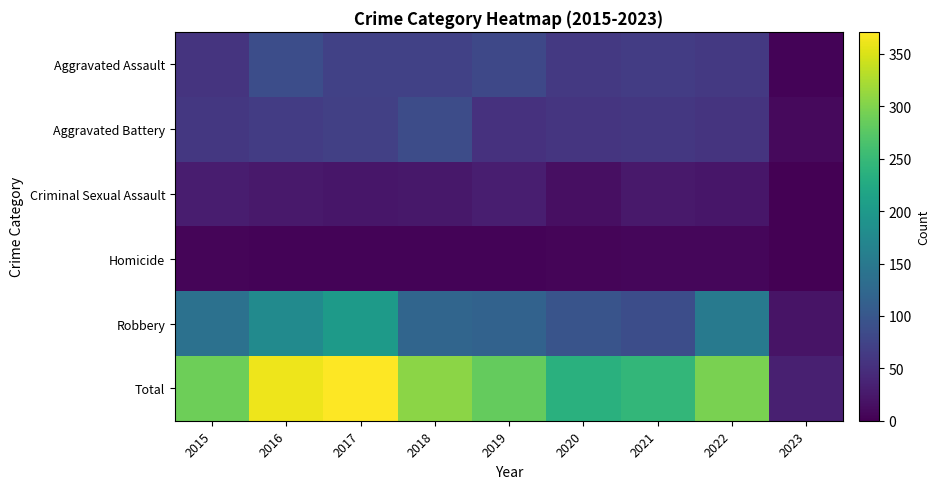

List the series in order of their peak value, highest first.

Total, Robbery, Aggravated Assault, Aggravated Battery, Criminal Sexual Assault, Homicide